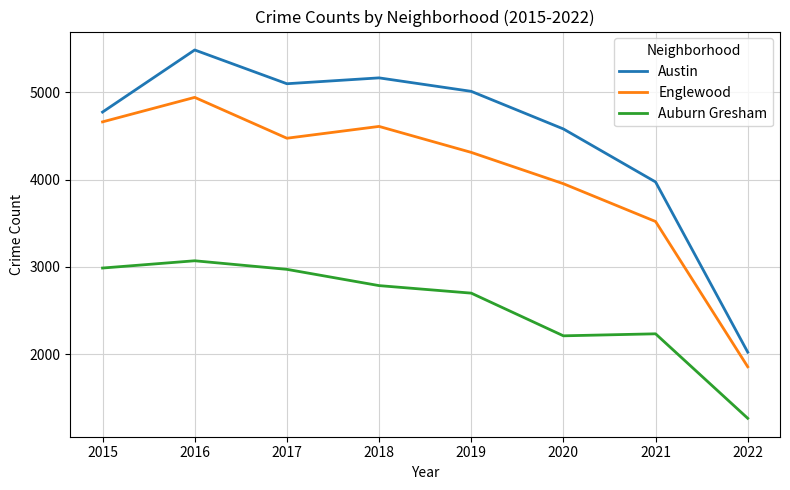

What is the total value across all series at 2016?

13491